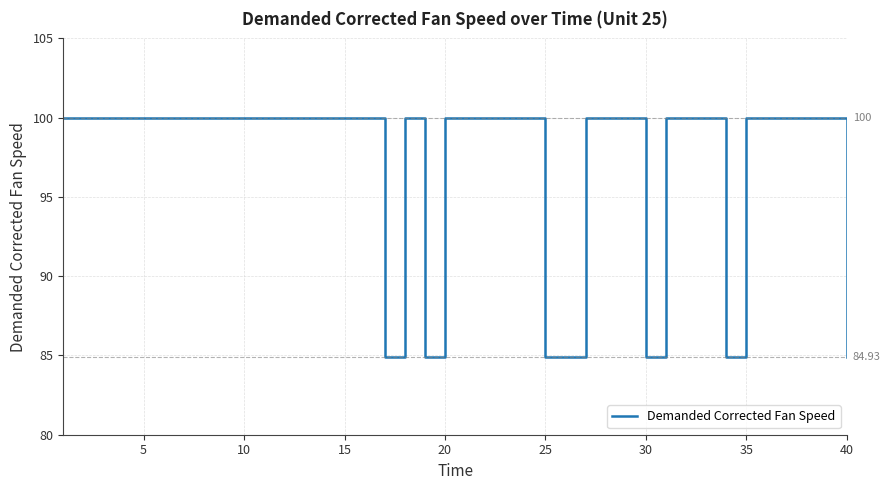

What is the average value?

97.4